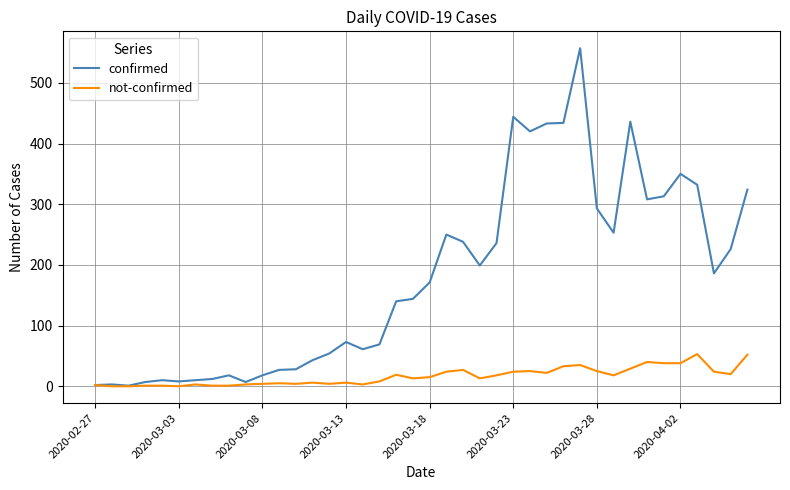

Does the chart display data point markers on the line(s)?

No